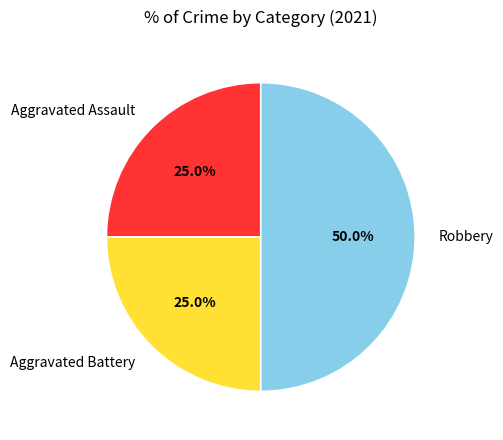

What portion of the pie excludes Aggravated Assault?

75.0%